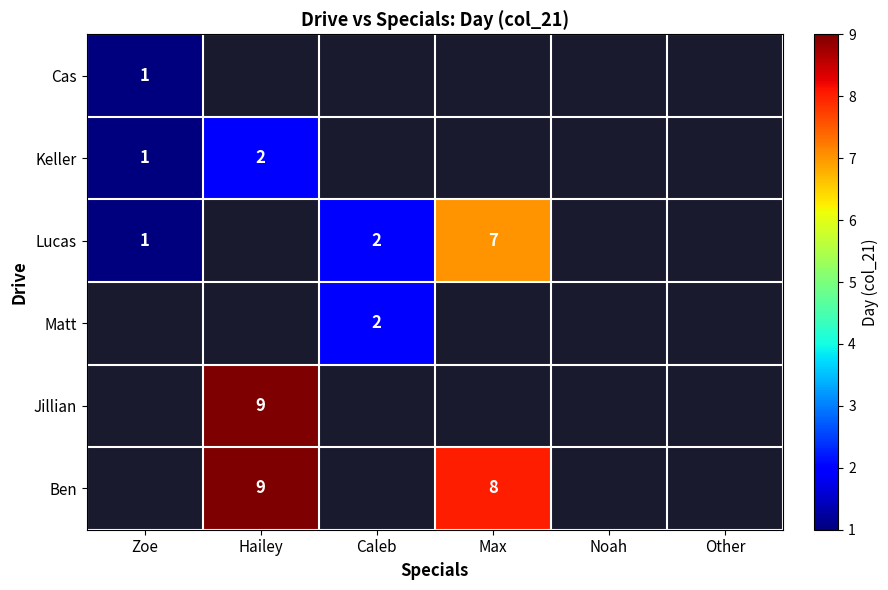

The value of Cas at Zoe is 1. True or false?

True